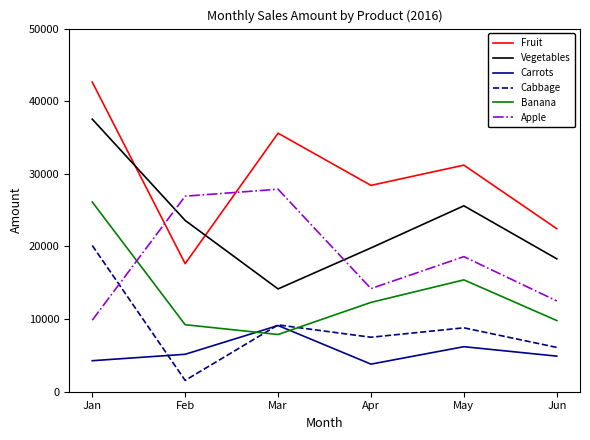

What is the spread (max minus min) of values at Jan?

38365